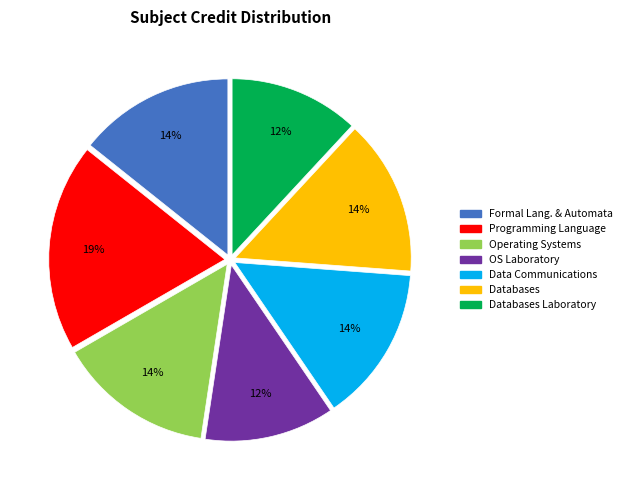

Is there a majority slice in this chart?

No